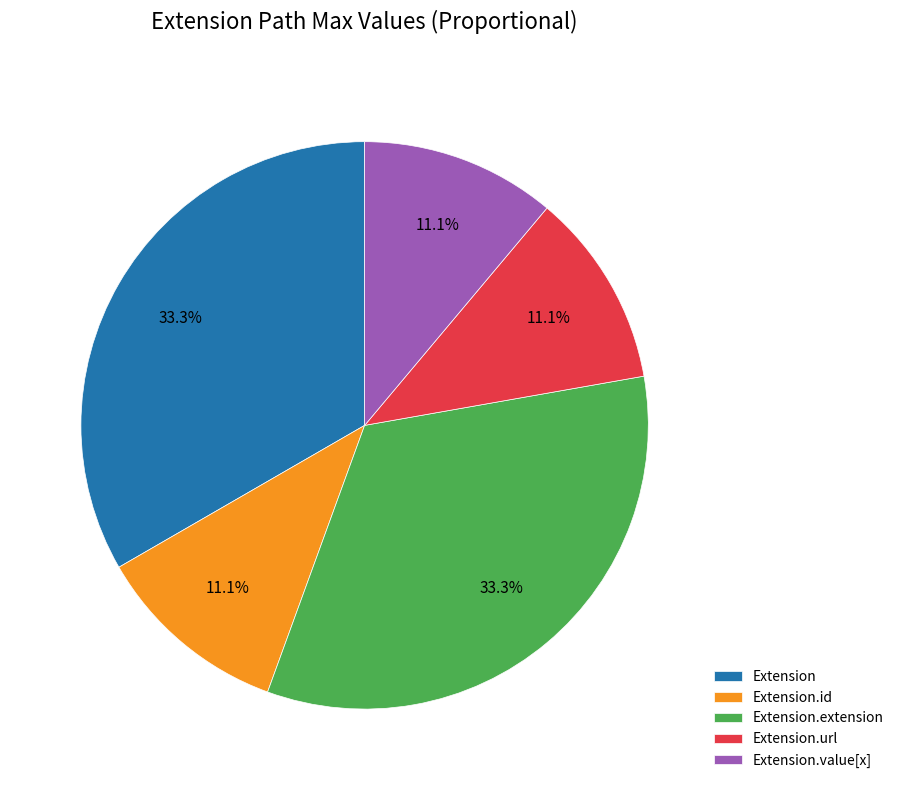

Count the number of slices in the pie.

5